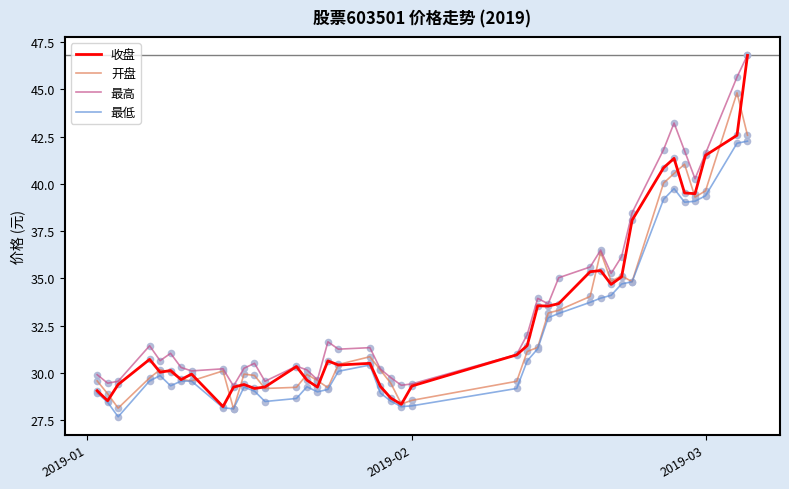

Rank the series by their average value, from highest to lowest.

最高, 收盘, 开盘, 最低